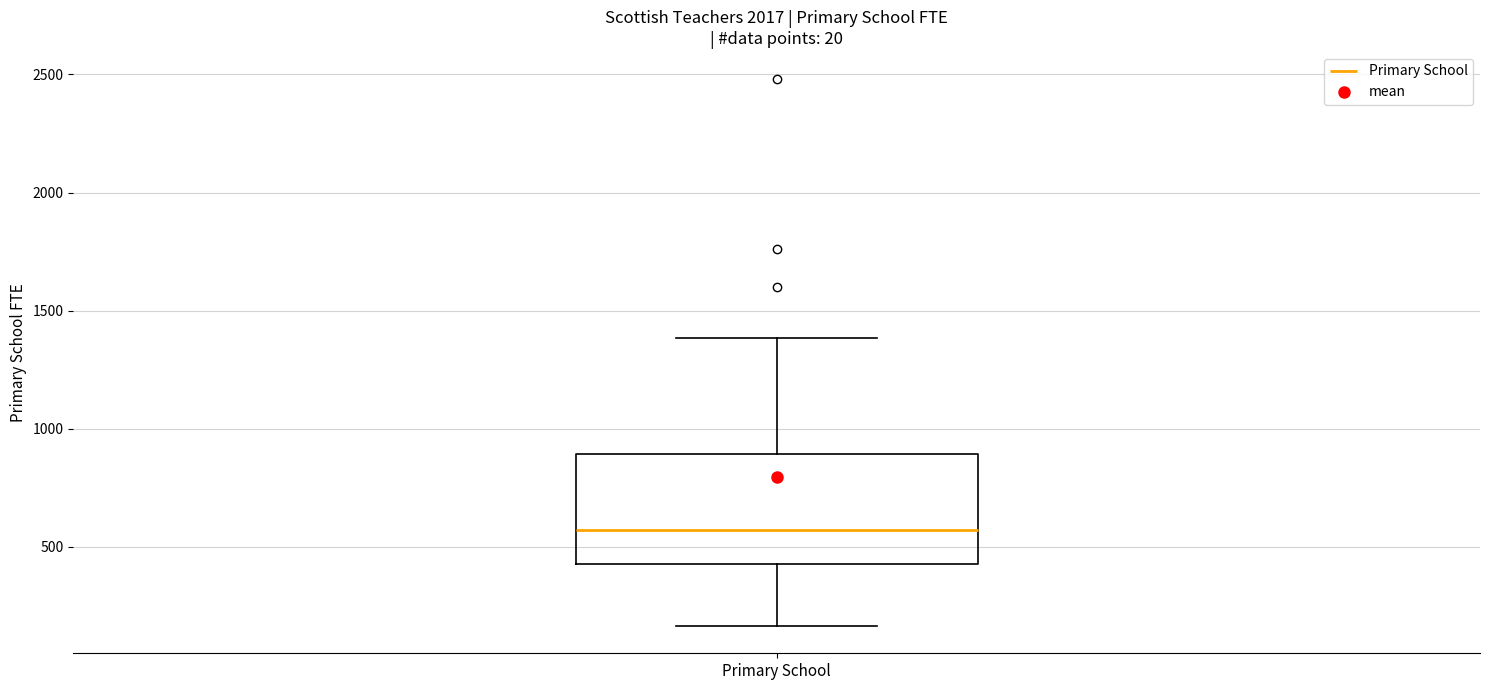

Read this box plot against the y-axis: the position of the median line, the range covered by the box, and the ends of both whiskers. The values are not printed on the chart, so give them approximately, as read against the axis.

median 550, box 450 to 900, whiskers 150 to 1400